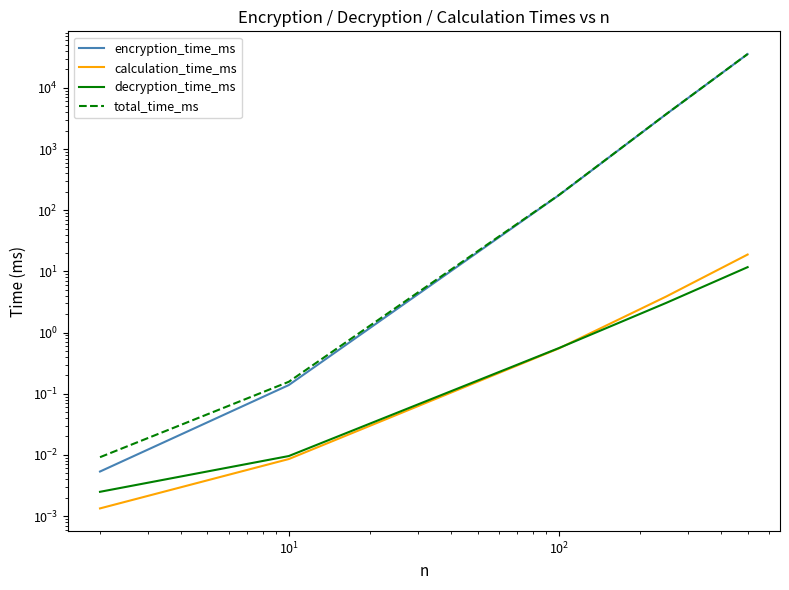

What are all the series names shown in the legend?

encryption_time_ms, calculation_time_ms, decryption_time_ms, total_time_ms